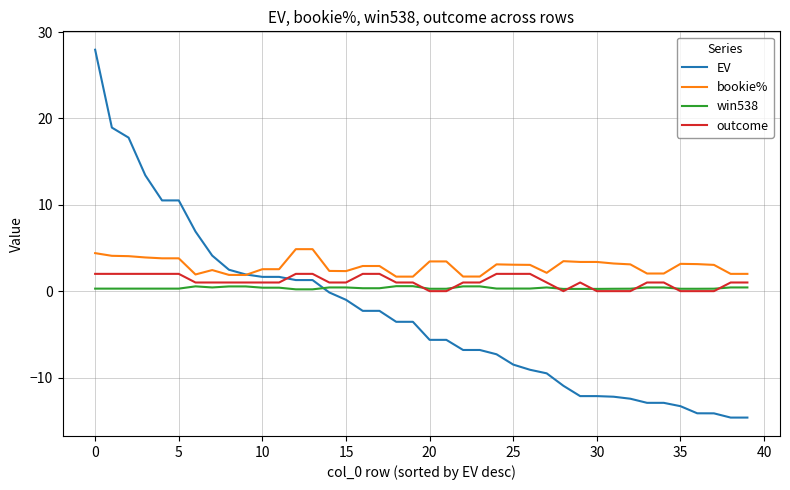

Which series ends up on top after the final intersection of outcome and EV?

outcome